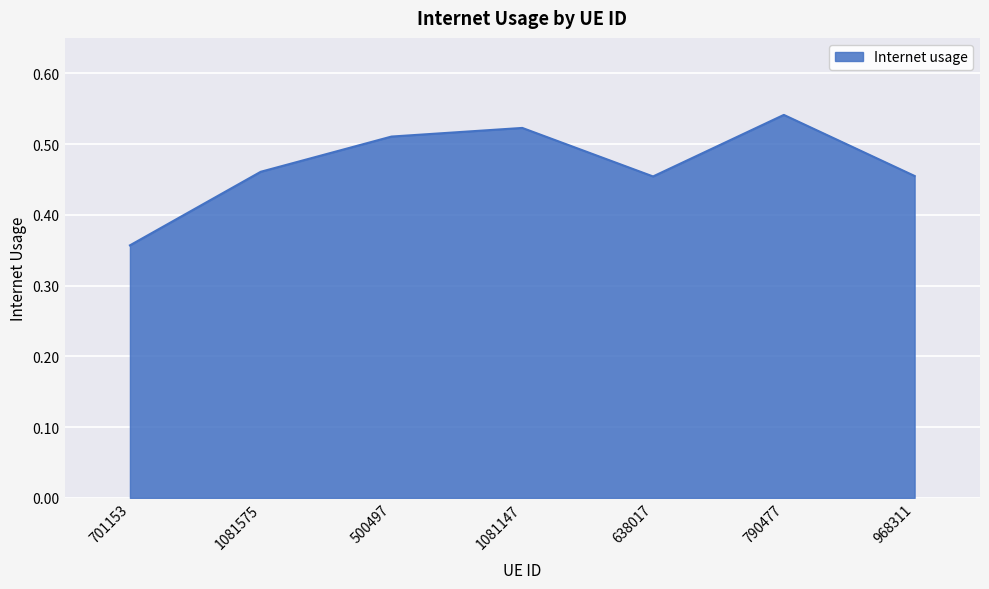

Does the chart display data point markers on the line(s)?

No